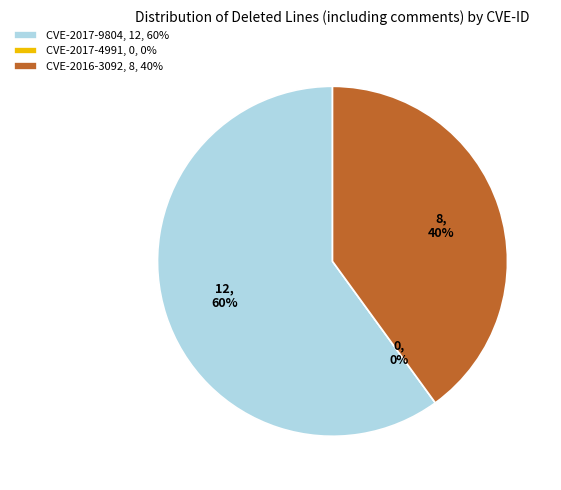

What is the change in value from CVE-2017-9804 to CVE-2017-4991?

-12